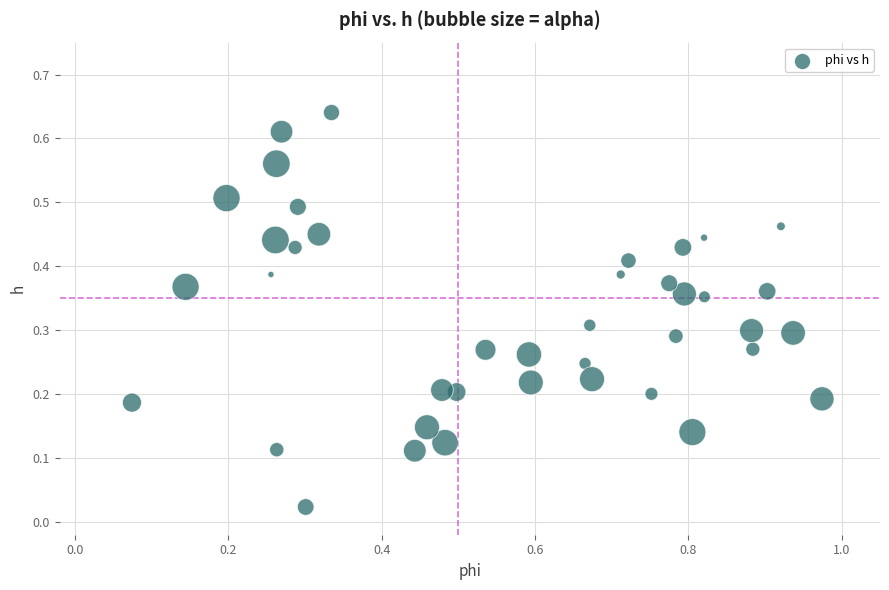

What is the range of X values (max minus min)?

0.9